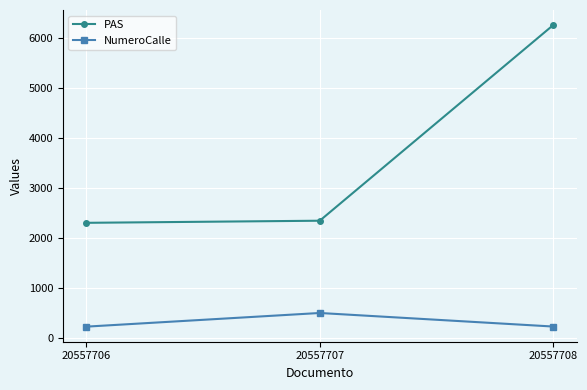

The value of NumeroCalle at 20557707 is 500. True or false?

True